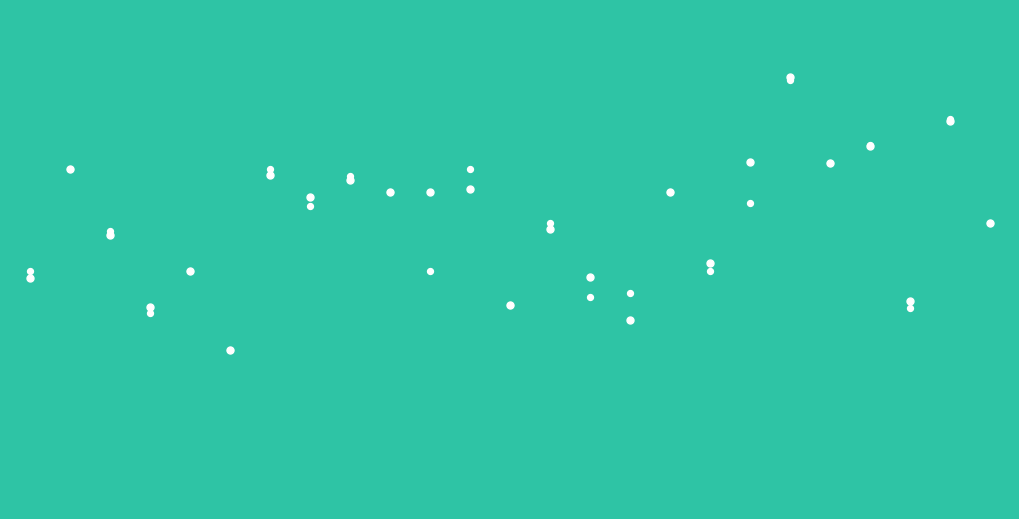

At how many categories does at least one series exceed 0?

25